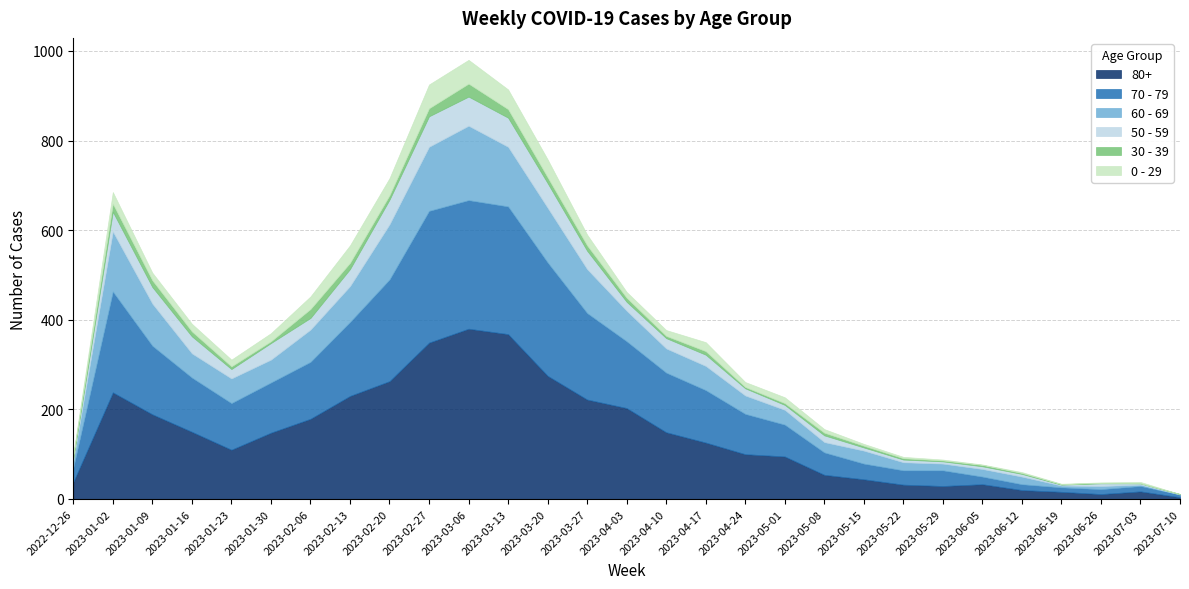

Does the chart have visible grid lines?

Yes